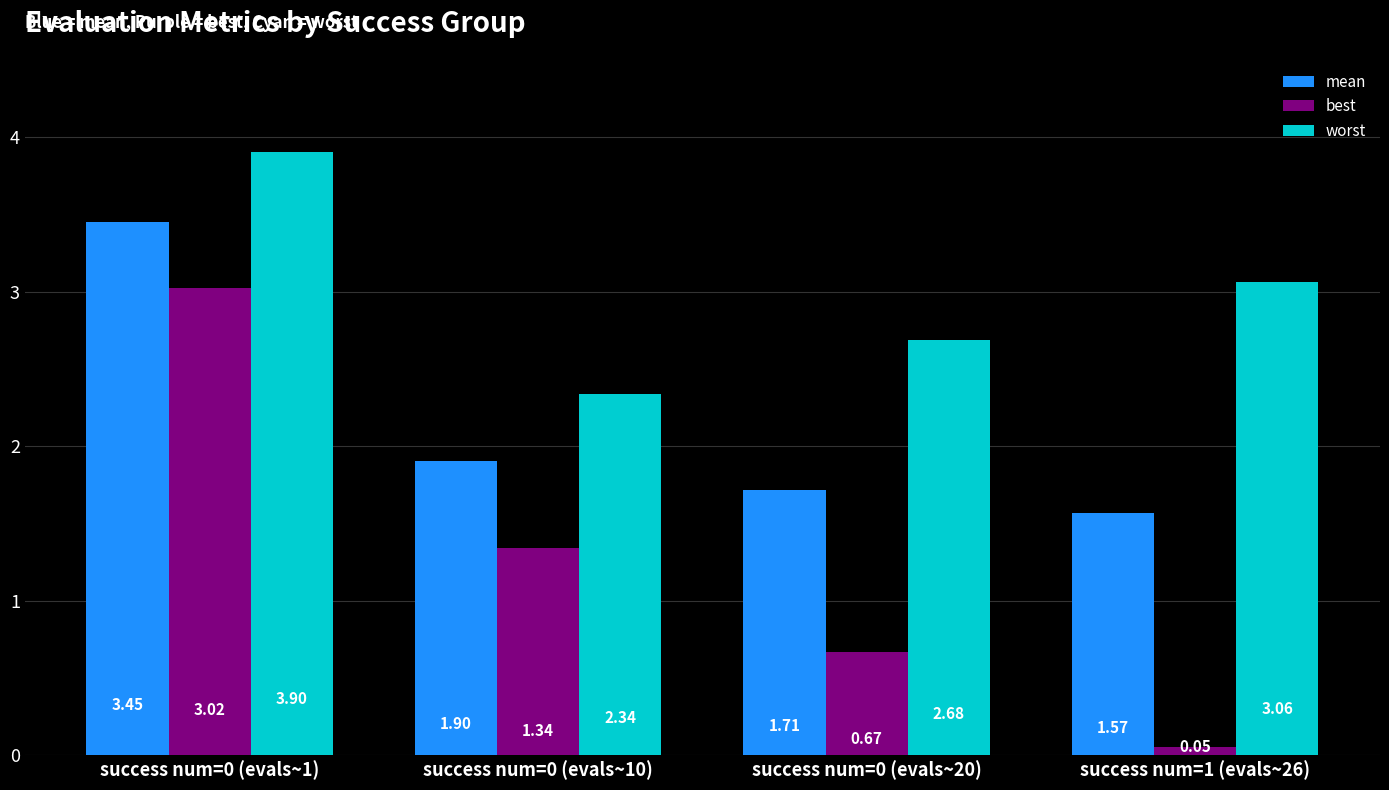

List the labels in order of best value, largest first.

success num=0 (evals~1), success num=0 (evals~10), success num=0 (evals~20), success num=1 (evals~26)